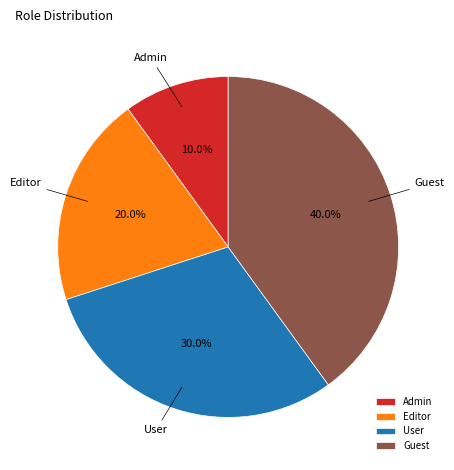

Is there a majority slice in this chart?

No